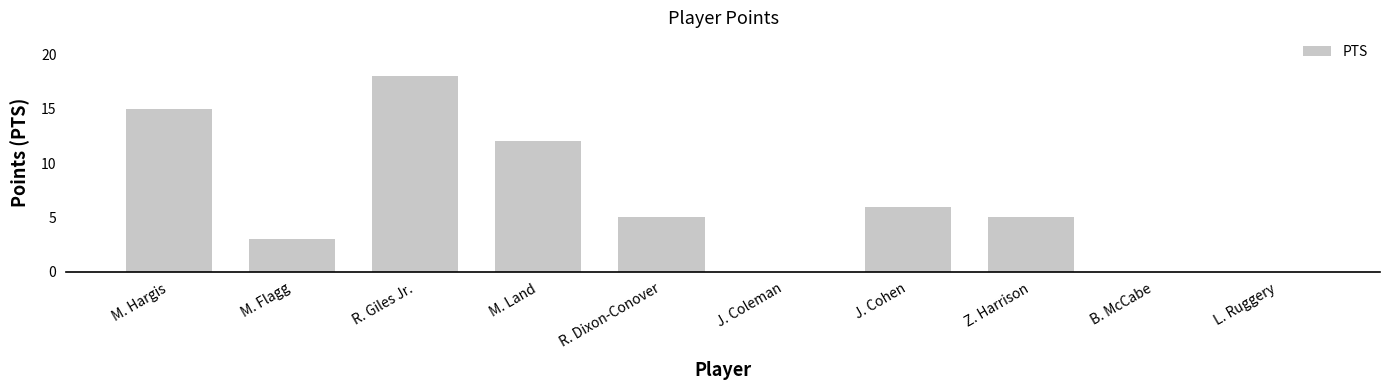

What is the sum of the values at Z. Harrison and R. Giles Jr.?

23